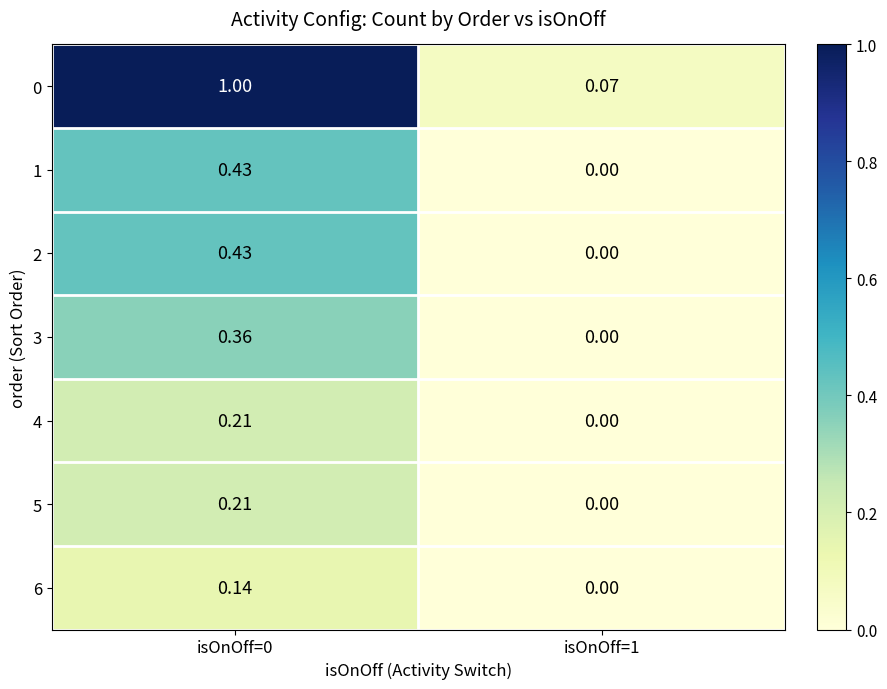

Is the value of 2 at isOnOff=0 greater than the value of 6 at isOnOff=1?

Yes